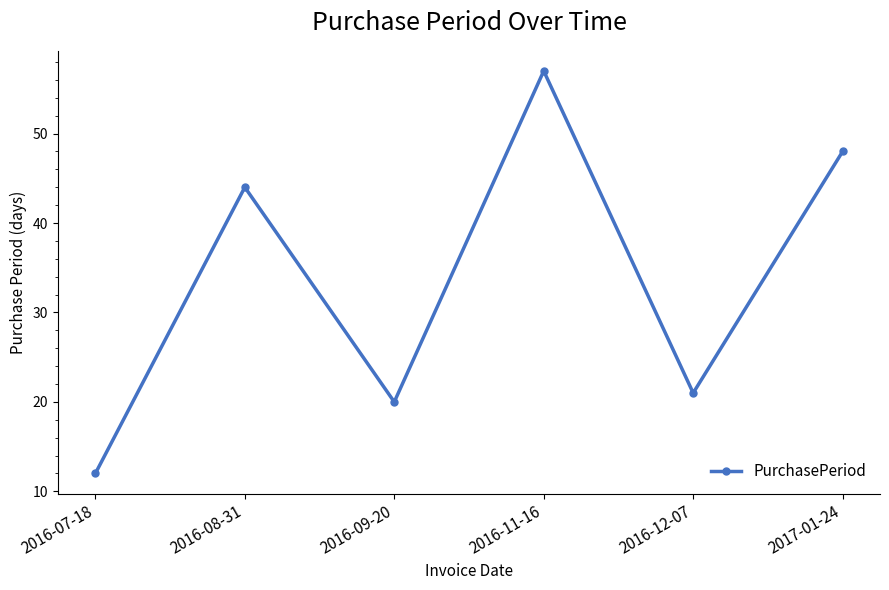

At which category does the data reach its first local peak?

2016-08-31